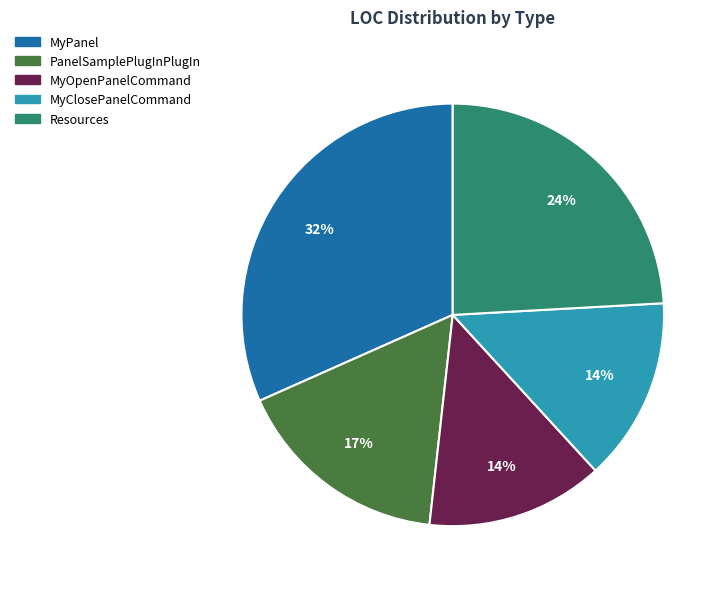

The PanelSamplePlugInPlugIn slice represents 22% of the pie. True or false?

False